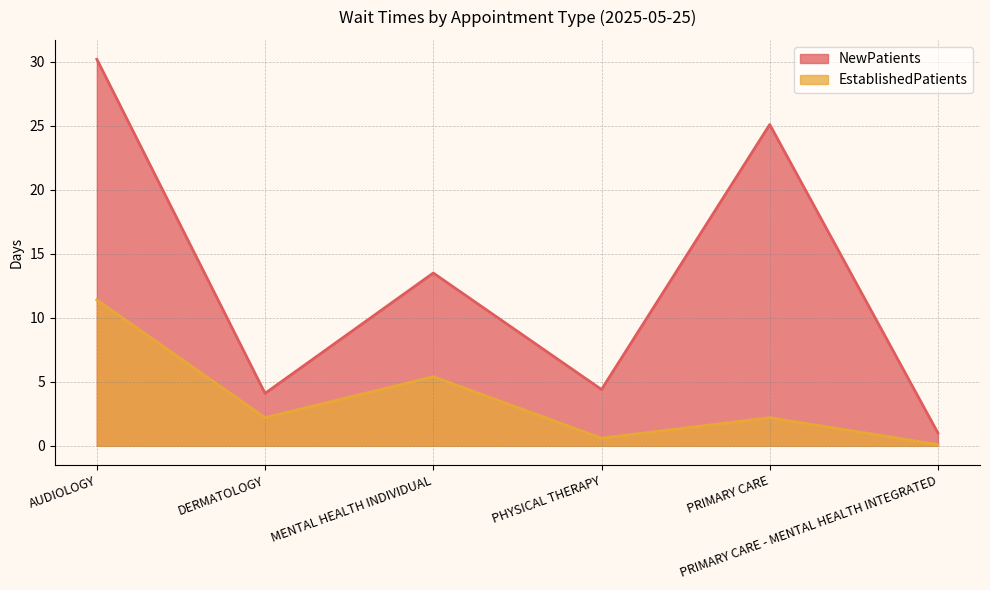

Does the chart have visible grid lines?

Yes